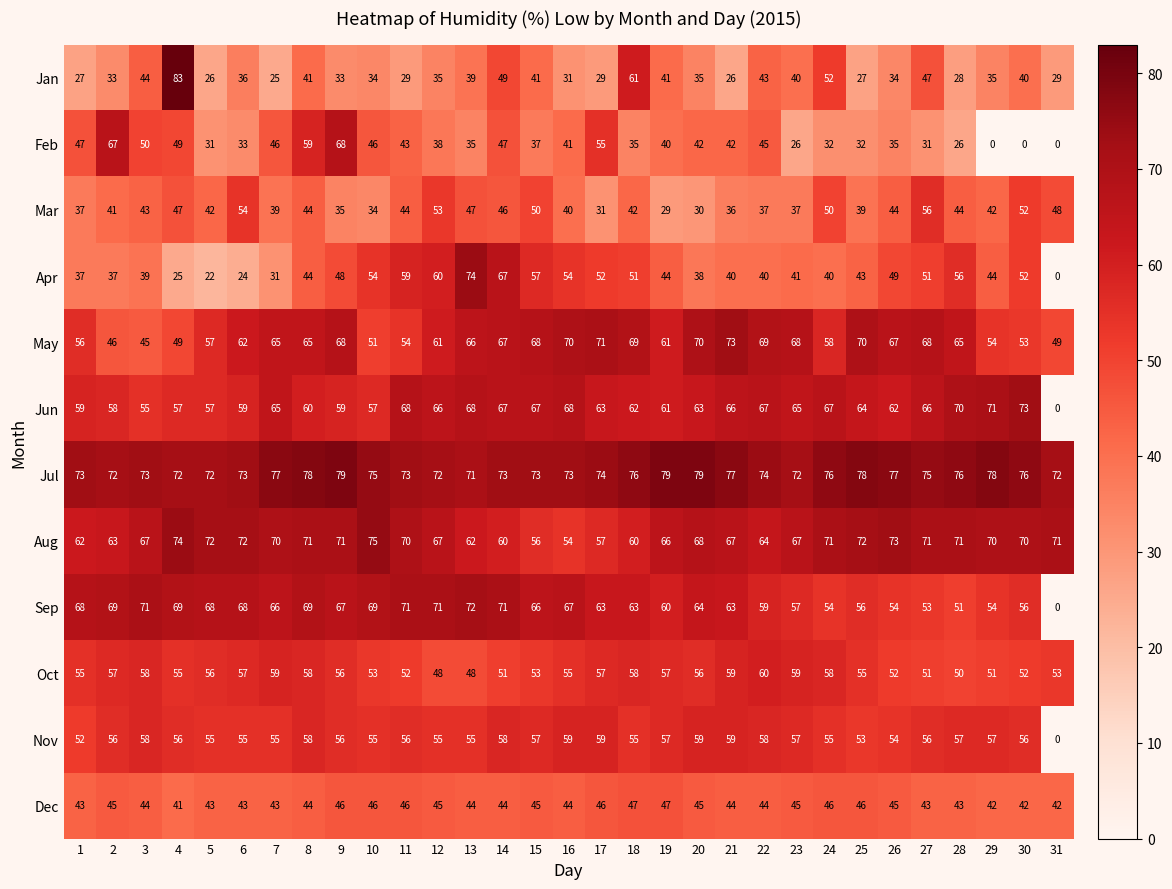

What is the approximate value of Nov at 6?

55